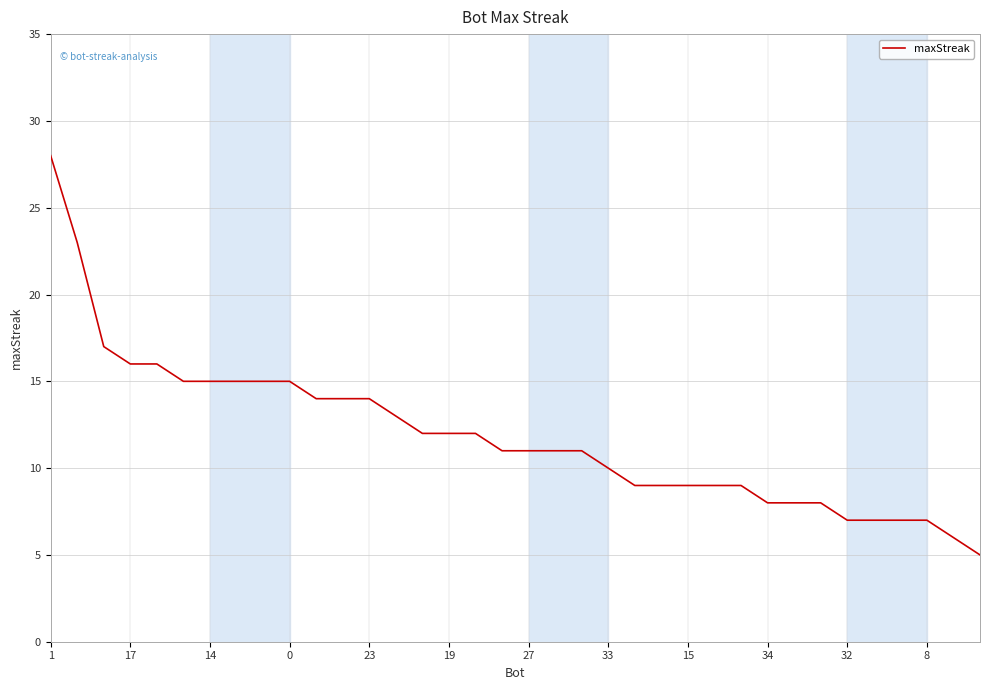

What is the minimum value shown in the chart?

5